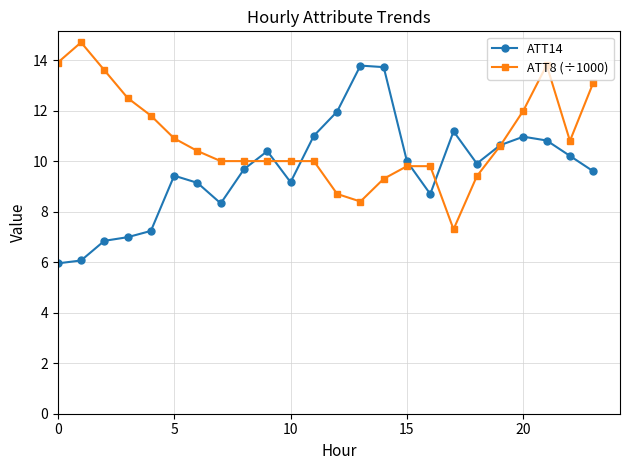

What is the value of the ATT14 point at the 1st from the left?

6.0